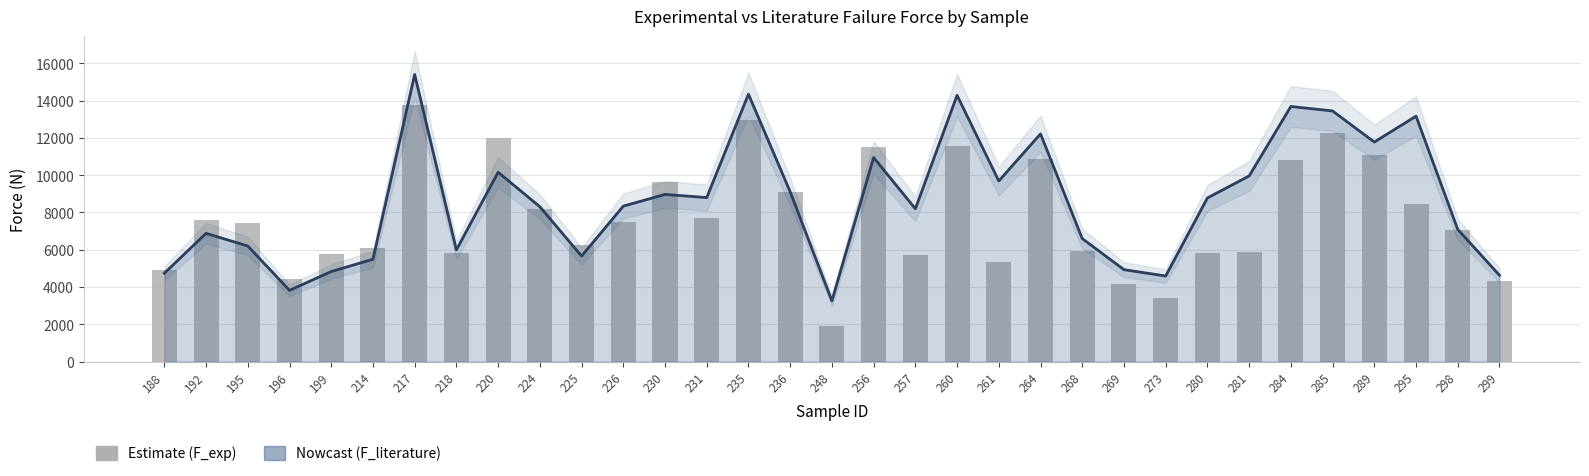

What is the value of the 17th bar from the left?

1890